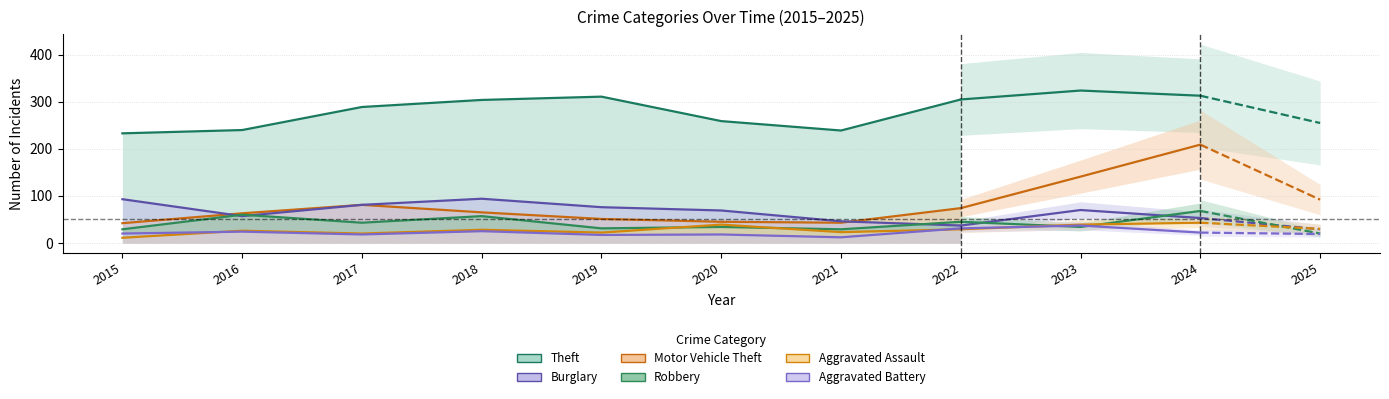

Is it true that Theft equals 304 at 2018?

True